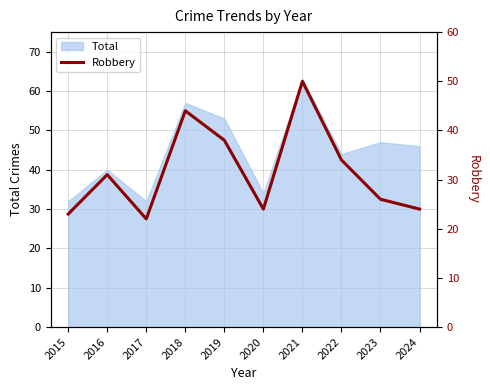

What is the lowest value of the Total series?

32